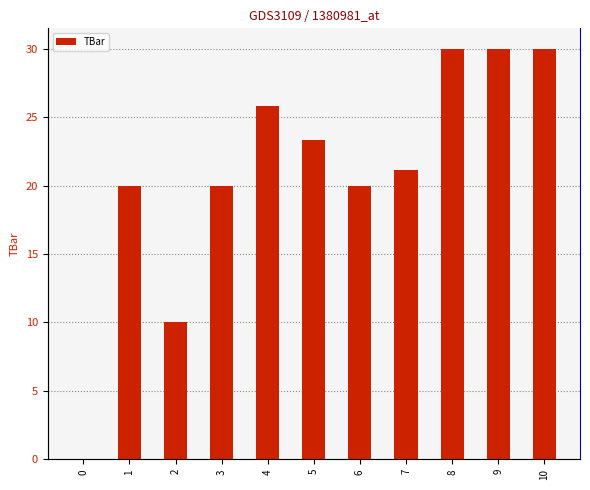

Approximately how many times larger is the value at 10 compared to 6?

1.5